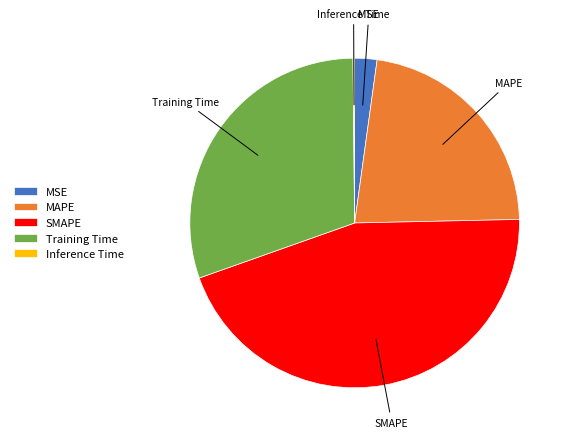

What is the ratio of the value at Training Time to the value at SMAPE?

0.7